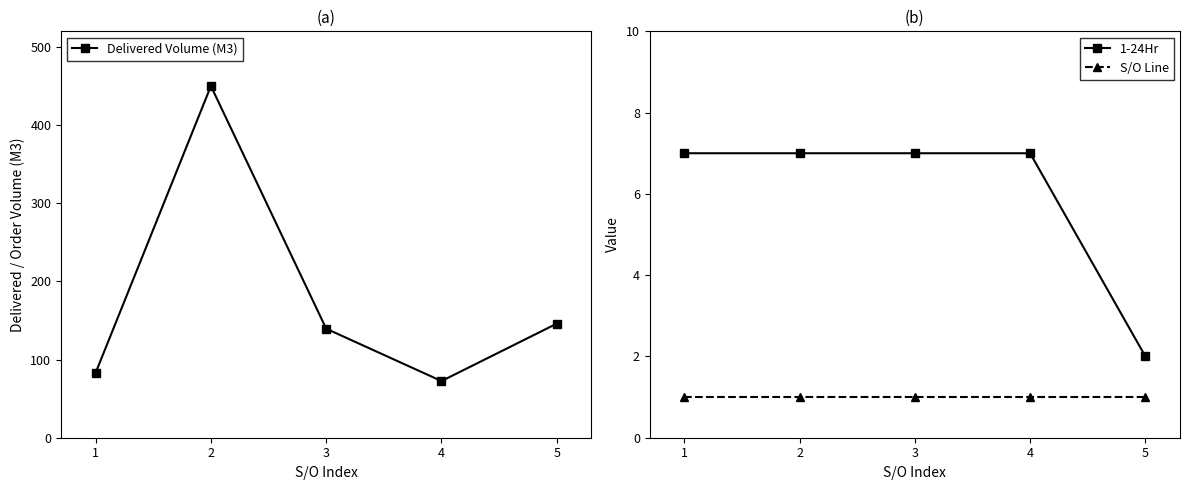

At which category does the chart reach its peak across all series?

2